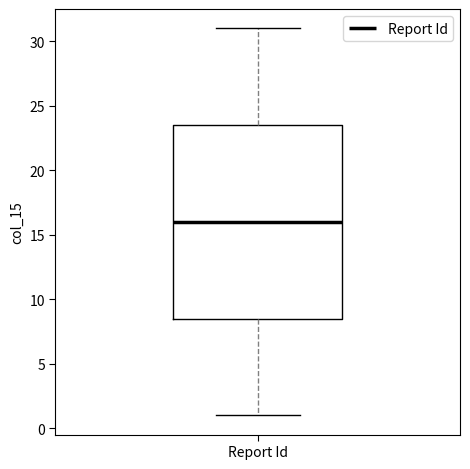

Where is the upper edge of the box for Report Id on the y-axis? The values are not printed on the chart, so give them approximately, as read against the axis.

23.5